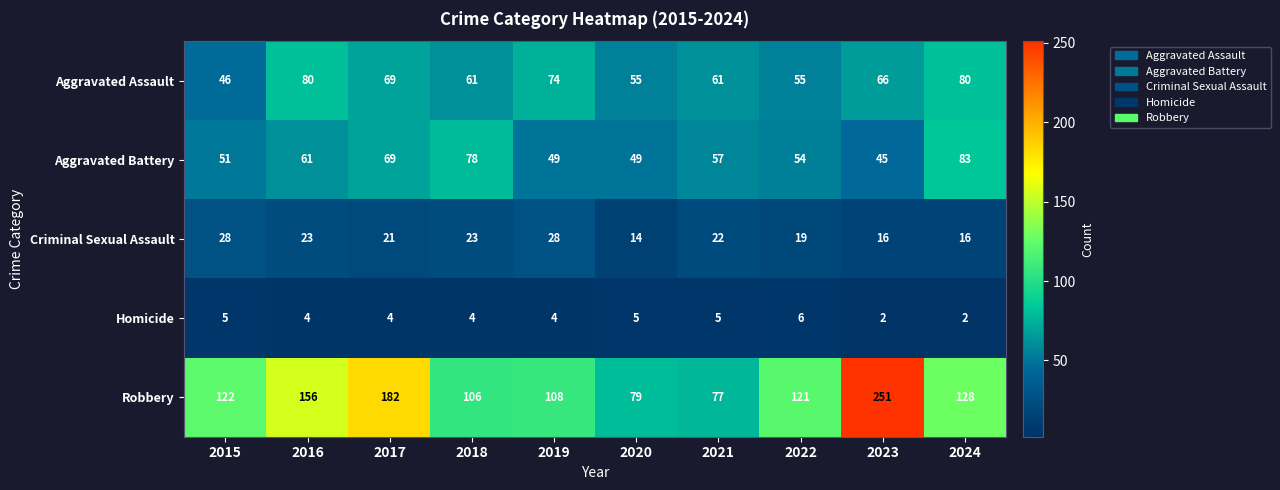

Which series has the largest range (max minus min)?

Robbery